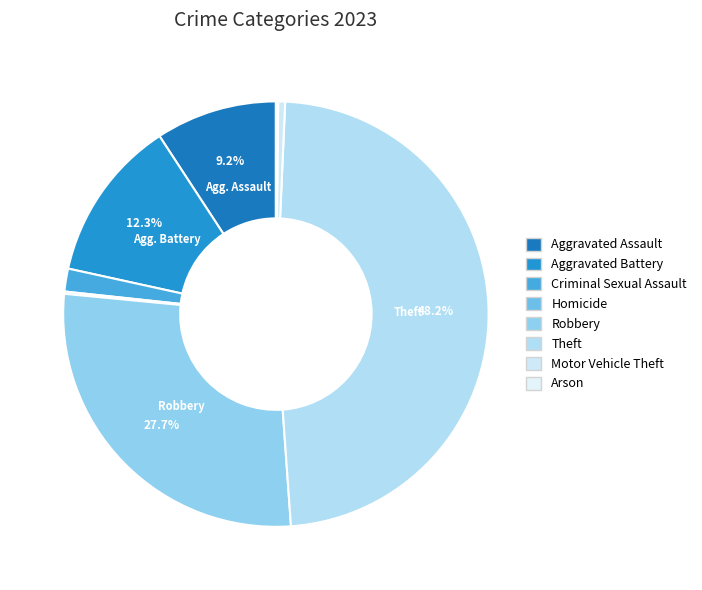

What is the smallest slice in the pie chart?

Homicide